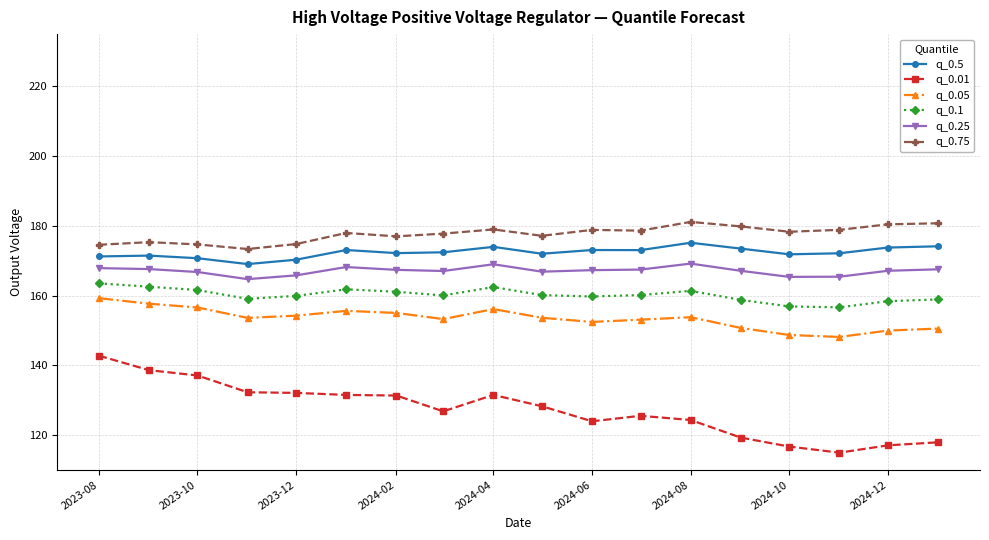

True or false: q_0.75 has more than 2 points higher than both neighbors.

True